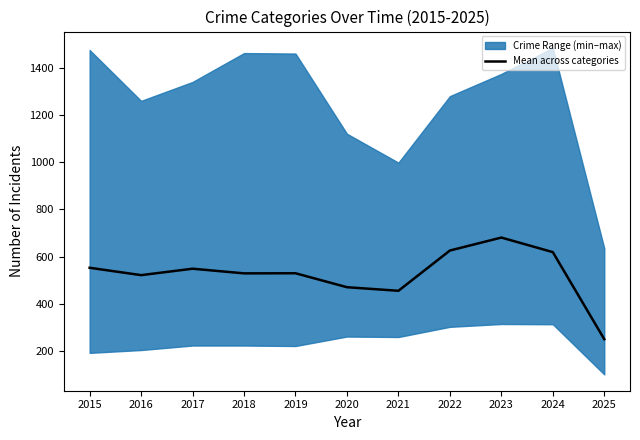

What is the value of the 7th point from the left?

456.3